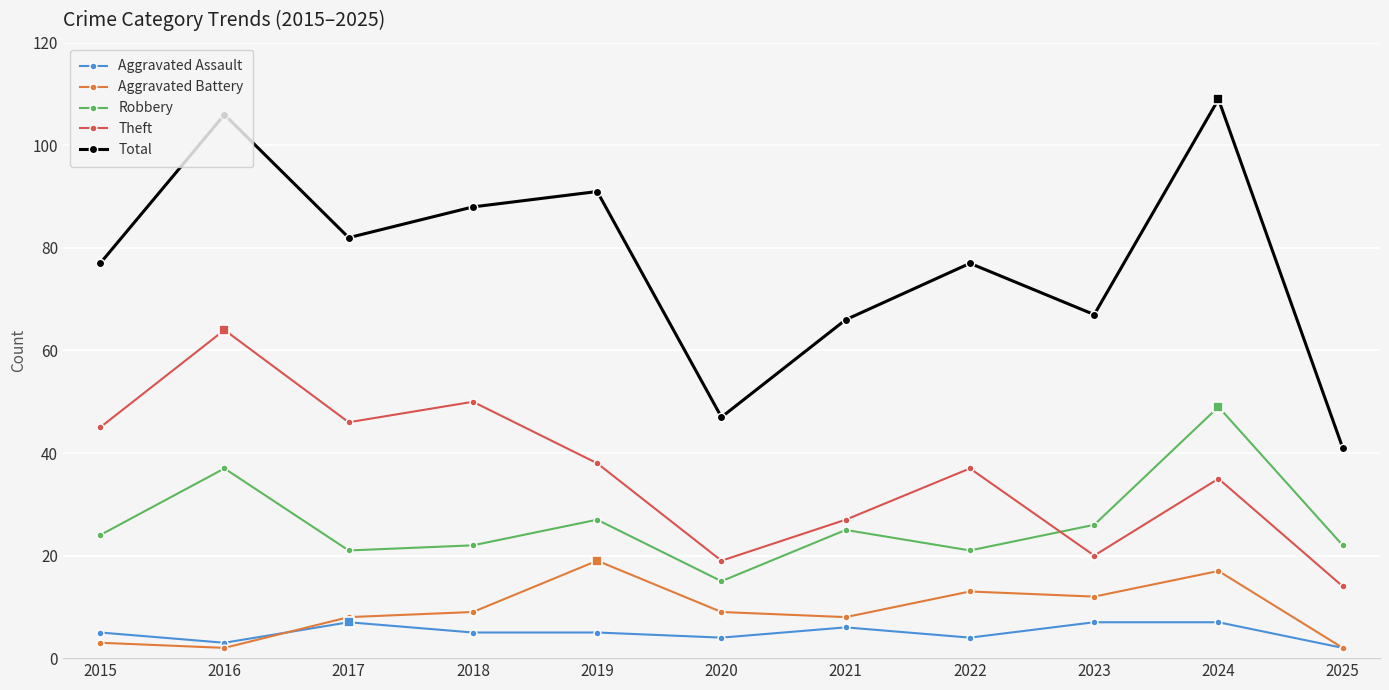

True or false: Aggravated Battery has more than 1 points higher than both neighbors.

True